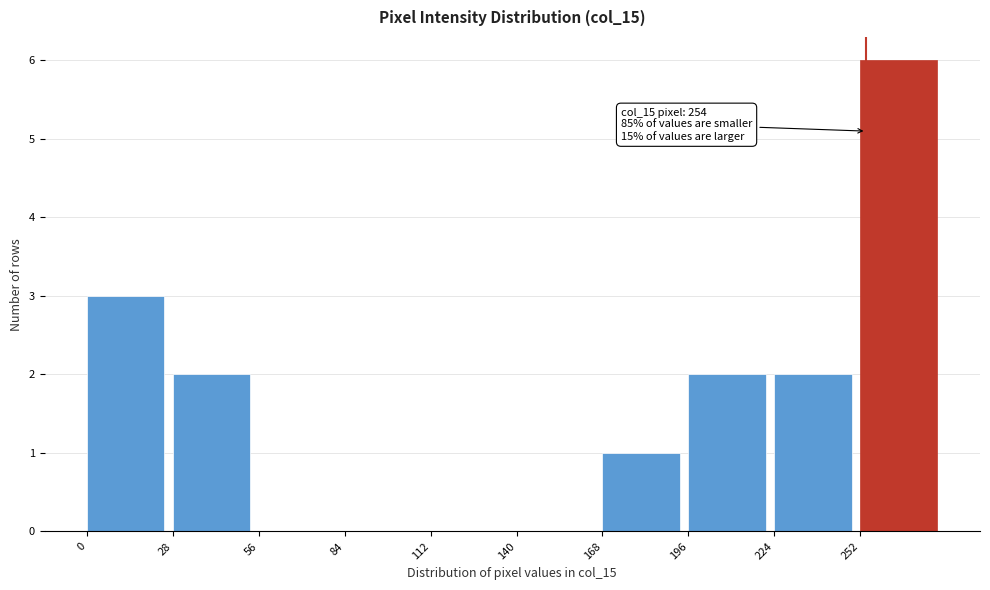

Over which range of the x-axis is the bar tallest?

252 to 280